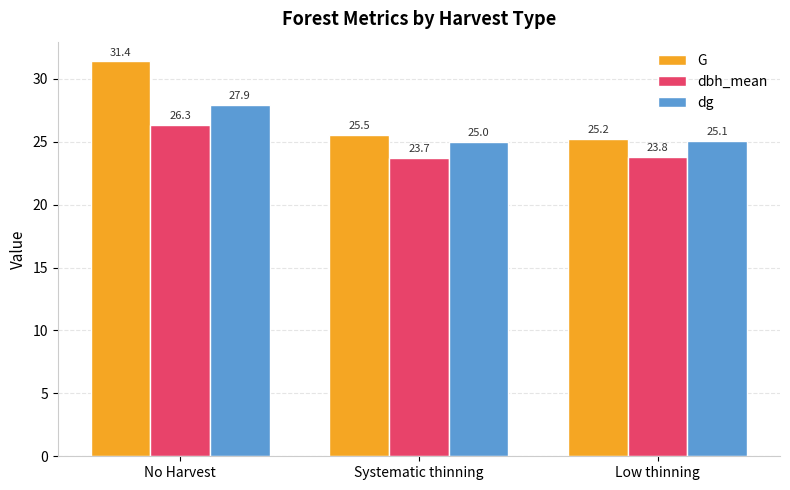

Which series has the largest total across all categories?

G